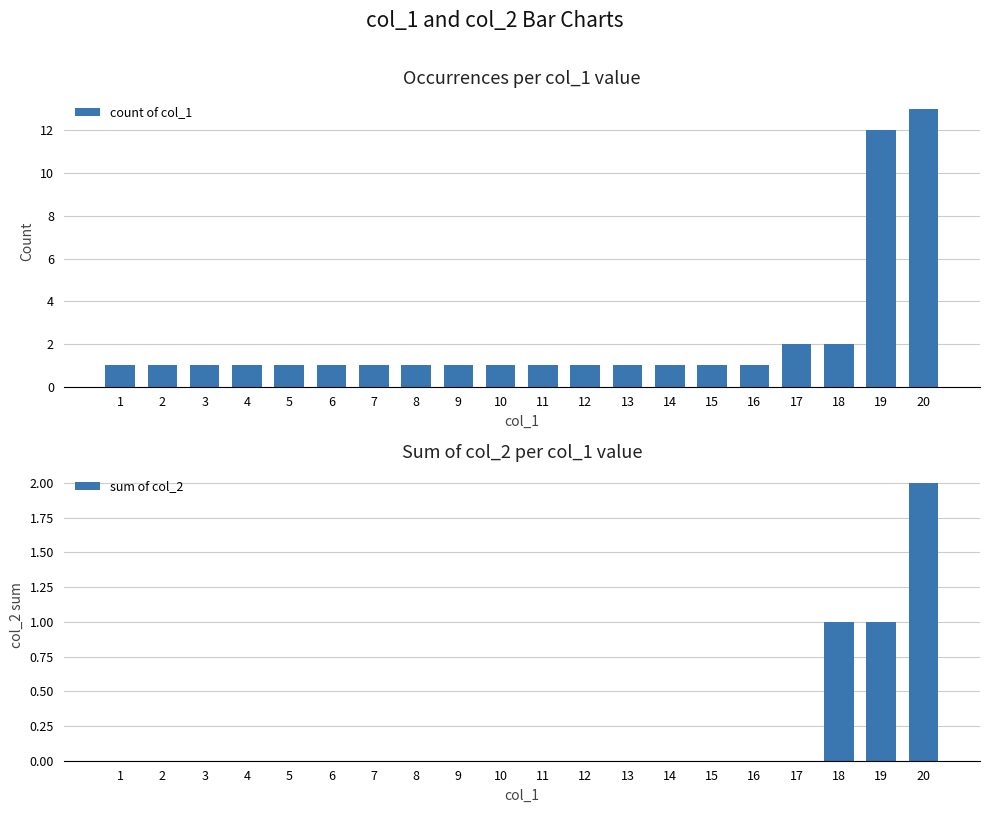

Is it true that count of col_1 equals 2 at 6?

False